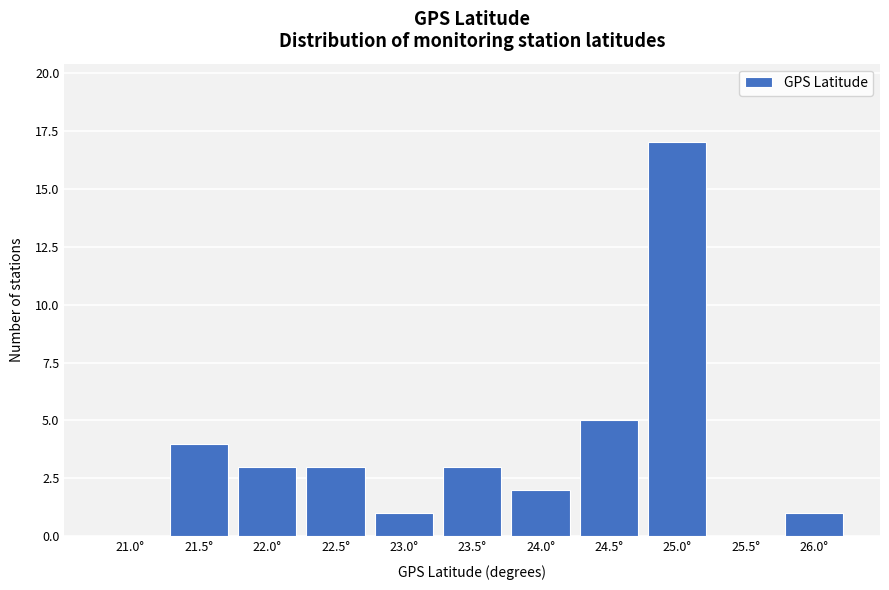

Reading left to right, transcribe all the data shown in this chart.

21.0°=0	21.5°=4	22.0°=3	22.5°=3	23.0°=1	23.5°=3	24.0°=2	24.5°=5	25.0°=17	25.5°=0	26.0°=1